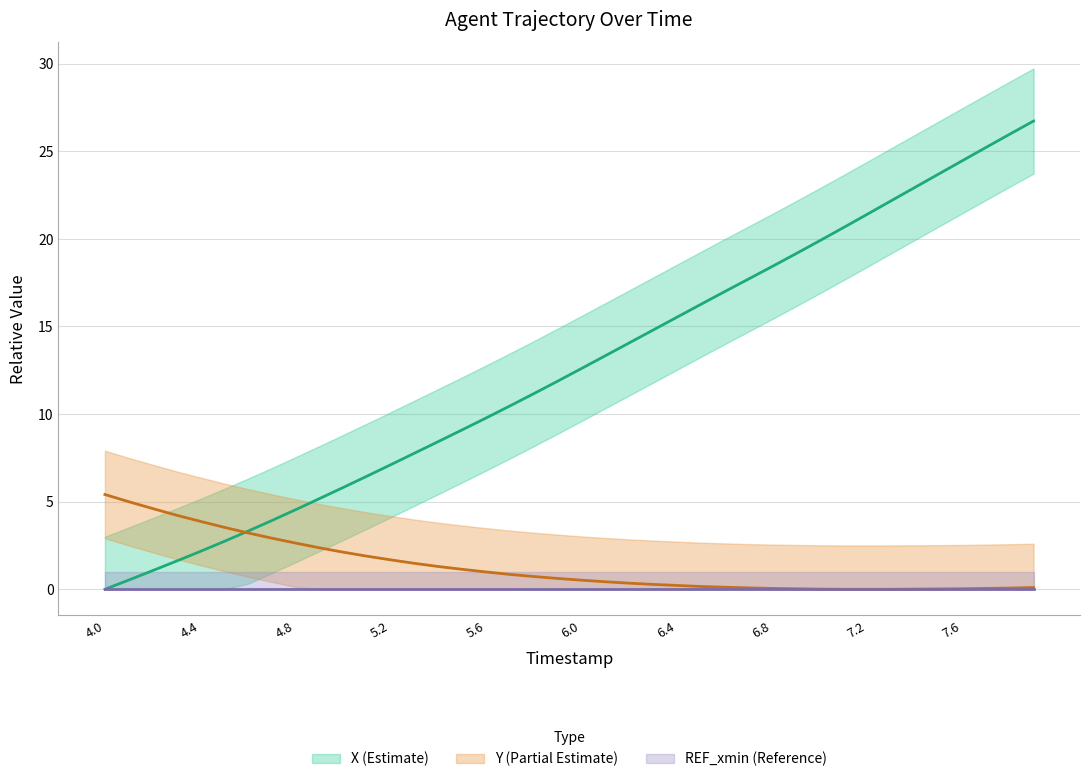

True or false: X has a value of 14.0 at 6.2.

True